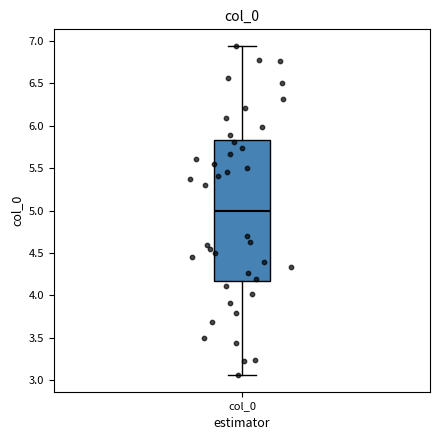

Where does the lower whisker of the box for col_0 end on the y-axis? The values are not printed on the chart, so give them approximately, as read against the axis.

3.05